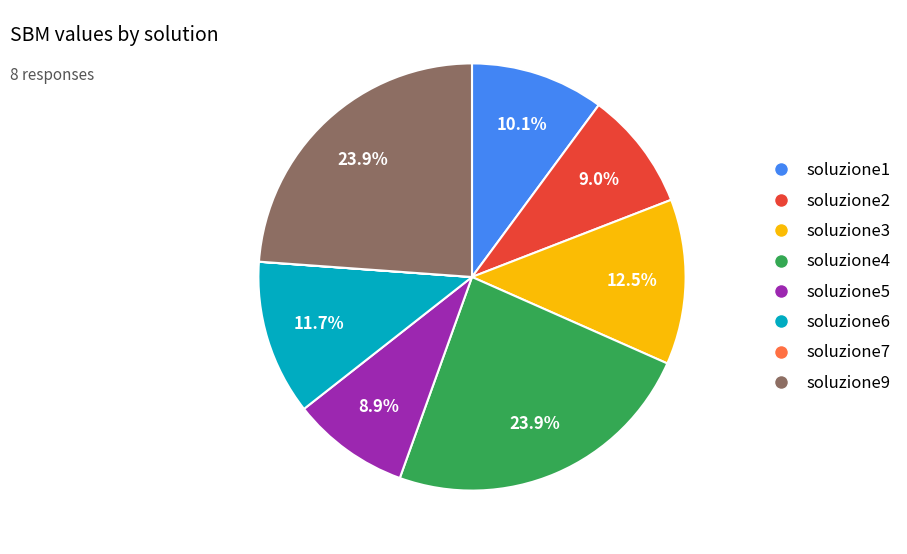

What percentage is NOT represented by soluzione4?

76.1%